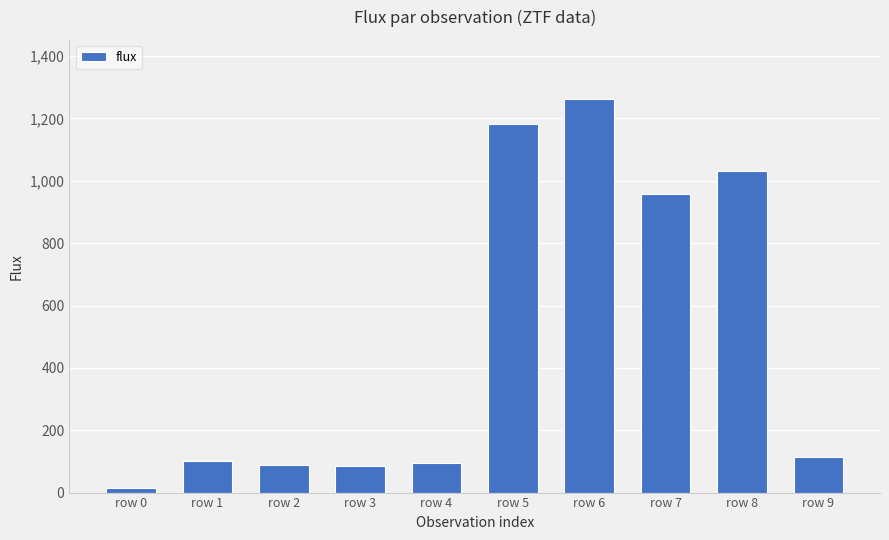

Is it true that the value at row 8 is 1031.0?

True